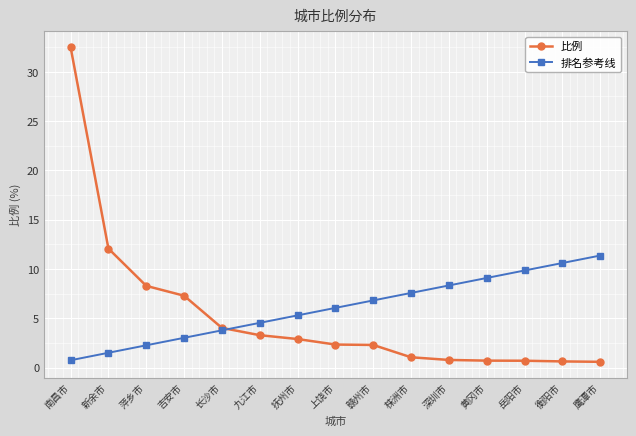

True or false: 排名参考线 has more than 0 interior local peaks.

False